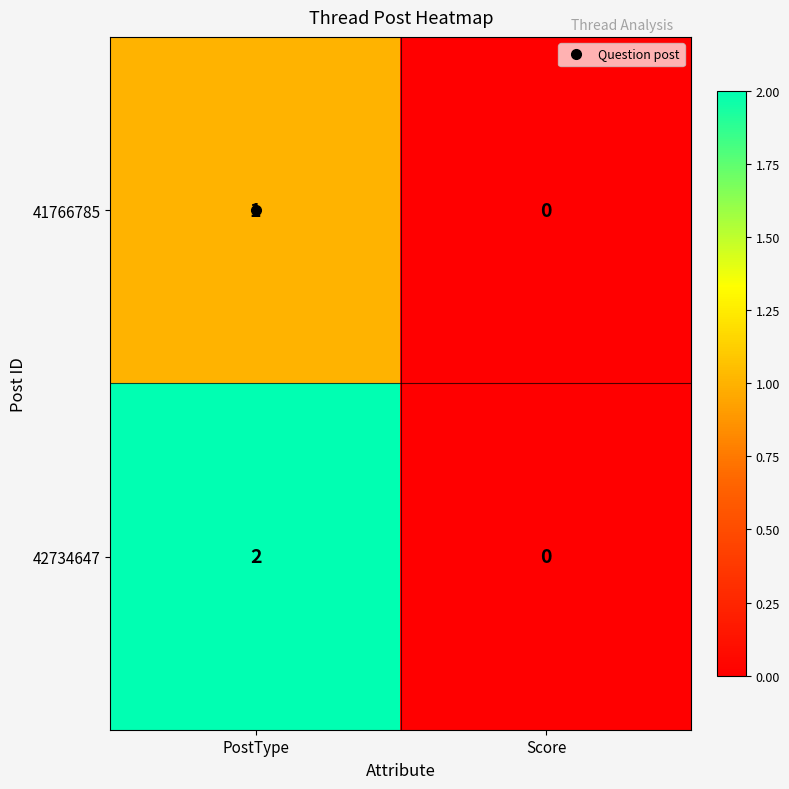

Which series has the largest range (max minus min)?

42734647